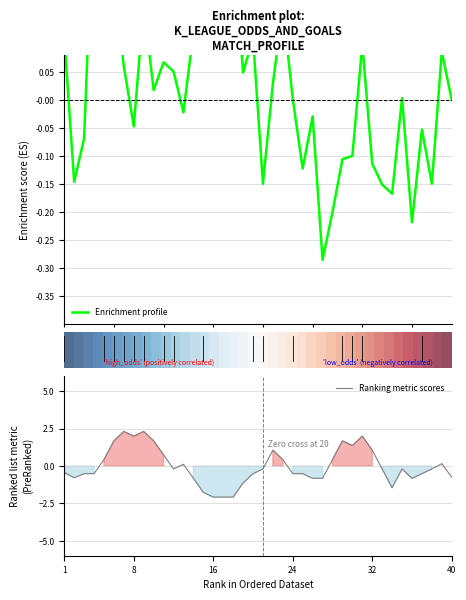

True or false: Ranking metric scores has a value of 2.0 at 8.

True